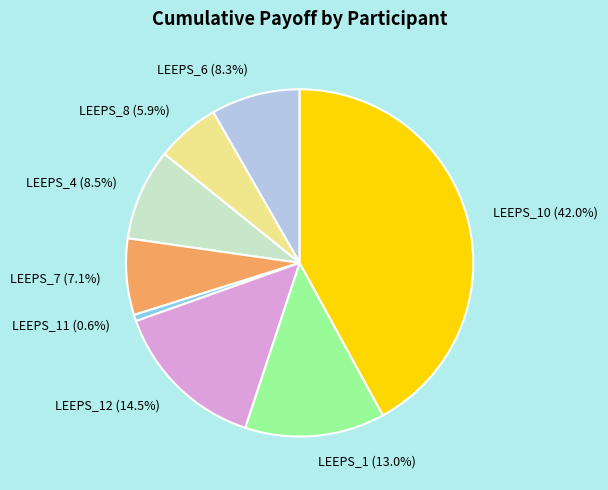

What is the largest slice in the pie chart?

LEEPS_10